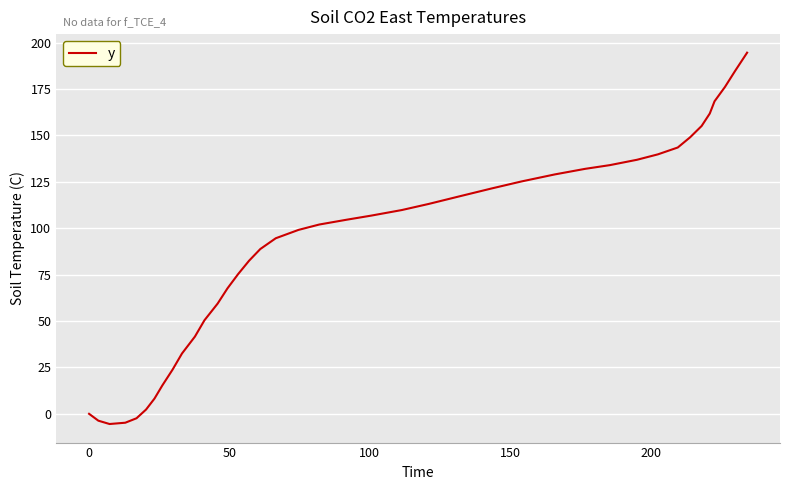

What is the maximum value shown in the chart?

194.6